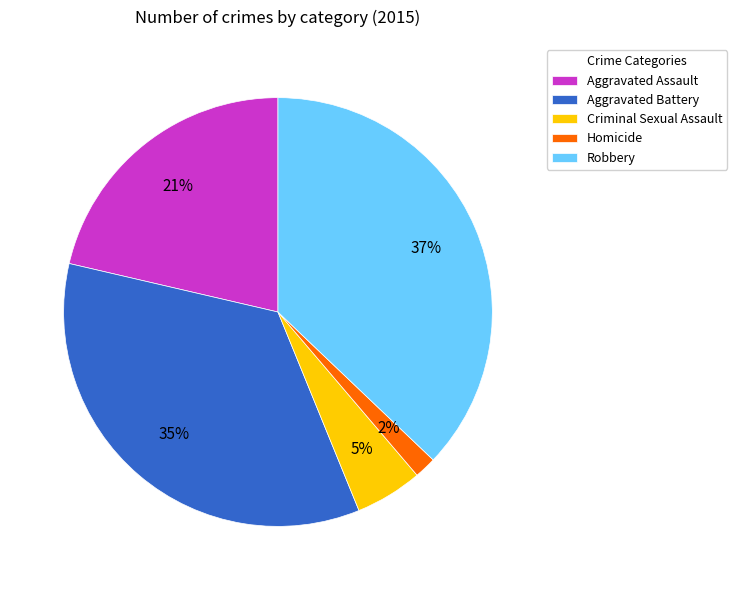

Rank the categories by value from highest to lowest.

Robbery, Aggravated Battery, Aggravated Assault, Criminal Sexual Assault, Homicide